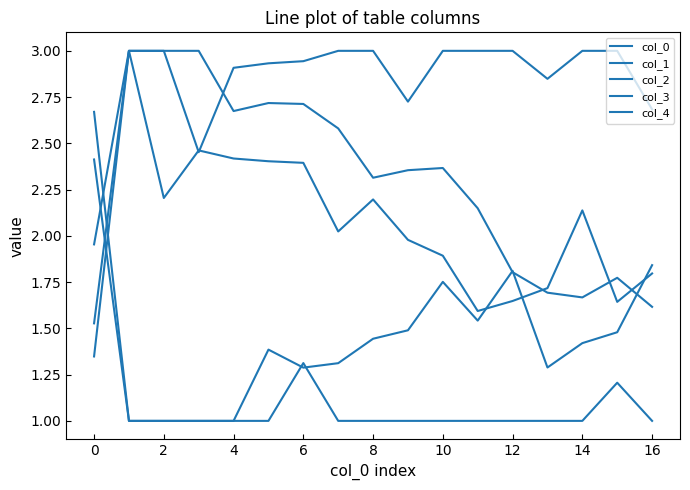

After their last crossing, which series has the higher values: col_4 or col_0?

col_4